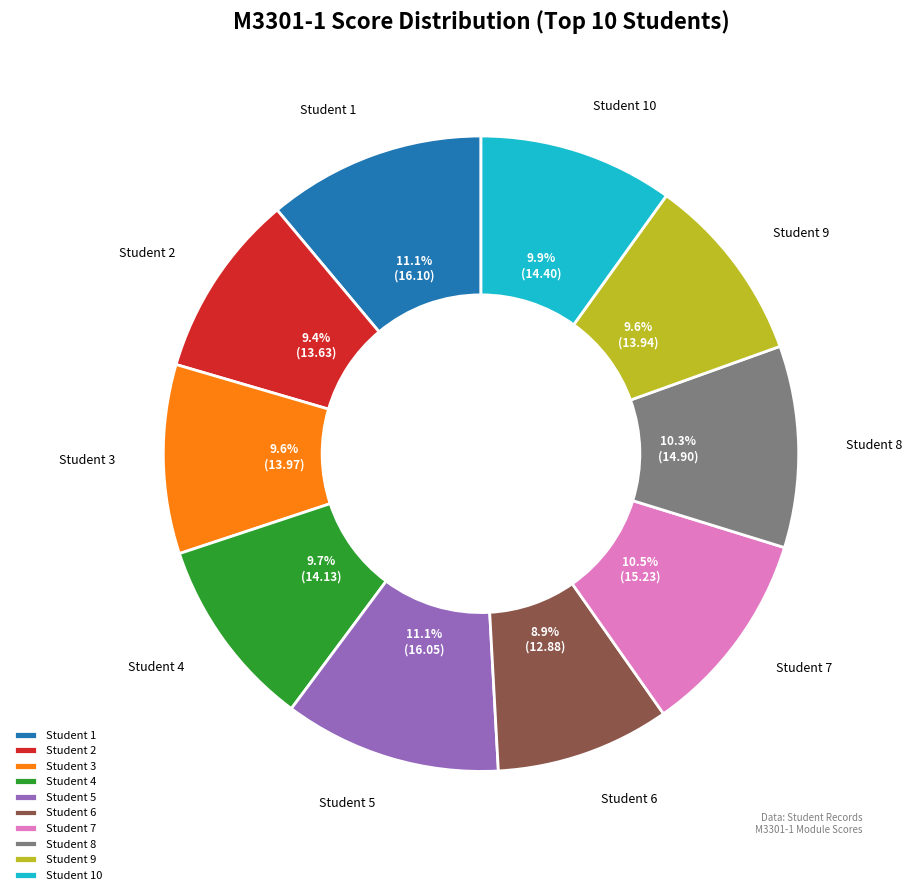

What is the smallest slice in the pie chart?

Student 6